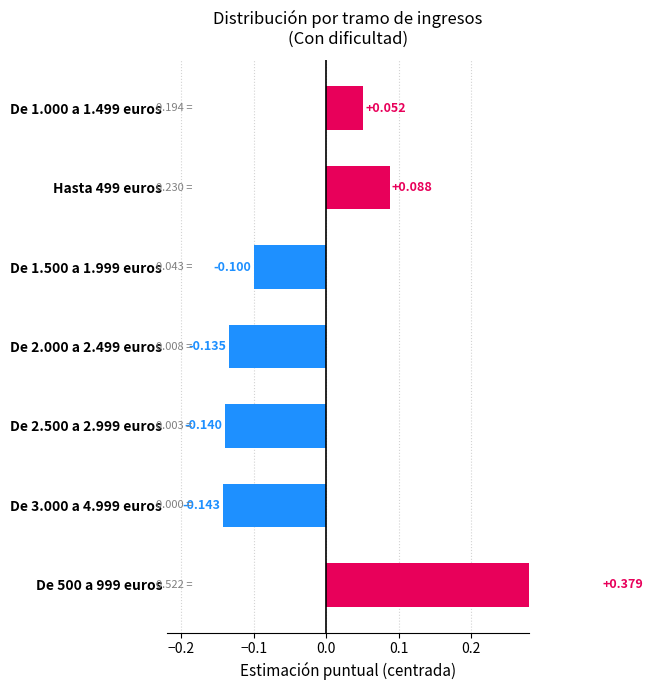

What is the value of the 2nd bar from the left?

-0.1